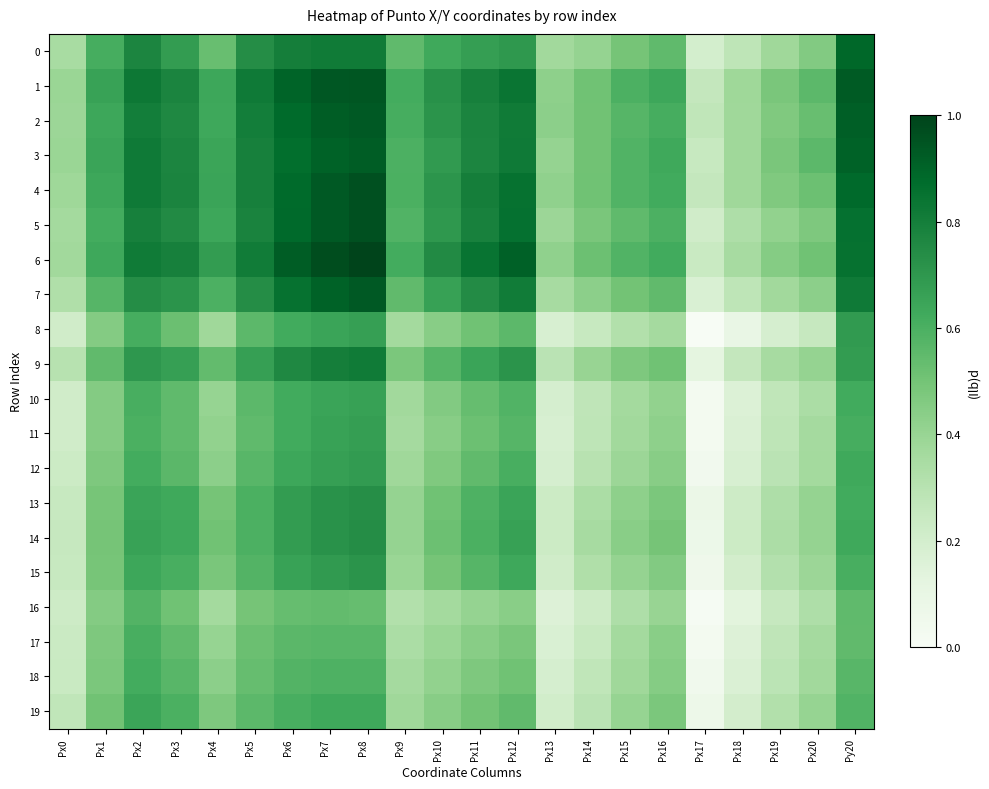

Reading left to right, extract all data points from this chart.

0: Px0=0.3	Px1=0.6	Px2=0.8	Px3=0.7	Px4=0.5	Px5=0.7	Px6=0.8	Px7=0.8	Px8=0.8	Px9=0.6	Px10=0.6	Px11=0.7	Px12=0.7	Px13=0.4	Px14=0.4	Px15=0.5	Px16=0.6	Px17=0.2	Px18=0.3	Px19=0.4	Px20=0.5	Py20=0.9
1: Px0=0.4	Px1=0.7	Px2=0.8	Px3=0.8	Px4=0.6	Px5=0.8	Px6=0.9	Px7=0.9	Px8=0.9	Px9=0.6	Px10=0.7	Px11=0.8	Px12=0.8	Px13=0.4	Px14=0.5	Px15=0.6	Px16=0.6	Px17=0.3	Px18=0.4	Px19=0.5	Px20=0.6	Py20=0.9
2: Px0=0.4	Px1=0.6	Px2=0.8	Px3=0.8	Px4=0.6	Px5=0.8	Px6=0.9	Px7=0.9	Px8=0.9	Px9=0.6	Px10=0.7	Px11=0.8	Px12=0.8	Px13=0.4	Px14=0.5	Px15=0.6	Px16=0.6	Px17=0.3	Px18=0.4	Px19=0.5	Px20=0.5	Py20=0.9
3: Px0=0.4	Px1=0.7	Px2=0.8	Px3=0.8	Px4=0.6	Px5=0.8	Px6=0.9	Px7=0.9	Px8=0.9	Px9=0.6	Px10=0.7	Px11=0.8	Px12=0.8	Px13=0.4	Px14=0.5	Px15=0.6	Px16=0.6	Px17=0.2	Px18=0.4	Px19=0.5	Px20=0.6	Py20=0.9
4: Px0=0.4	Px1=0.6	Px2=0.8	Px3=0.8	Px4=0.7	Px5=0.8	Px6=0.9	Px7=0.9	Px8=1.0	Px9=0.6	Px10=0.7	Px11=0.8	Px12=0.8	Px13=0.4	Px14=0.5	Px15=0.6	Px16=0.6	Px17=0.3	Px18=0.4	Px19=0.5	Px20=0.5	Py20=0.9
5: Px0=0.4	Px1=0.6	Px2=0.8	Px3=0.8	Px4=0.6	Px5=0.8	Px6=0.9	Px7=0.9	Px8=1.0	Px9=0.6	Px10=0.7	Px11=0.8	Px12=0.9	Px13=0.4	Px14=0.5	Px15=0.6	Px16=0.6	Px17=0.2	Px18=0.3	Px19=0.4	Px20=0.5	Py20=0.9
6: Px0=0.4	Px1=0.6	Px2=0.8	Px3=0.8	Px4=0.7	Px5=0.8	Px6=0.9	Px7=1.0	Px8=1.0	Px9=0.6	Px10=0.8	Px11=0.8	Px12=0.9	Px13=0.4	Px14=0.5	Px15=0.6	Px16=0.6	Px17=0.2	Px18=0.4	Px19=0.4	Px20=0.5	Py20=0.8
7: Px0=0.3	Px1=0.6	Px2=0.7	Px3=0.7	Px4=0.6	Px5=0.7	Px6=0.8	Px7=0.9	Px8=0.9	Px9=0.5	Px10=0.7	Px11=0.7	Px12=0.8	Px13=0.4	Px14=0.4	Px15=0.5	Px16=0.5	Px17=0.2	Px18=0.3	Px19=0.4	Px20=0.4	Py20=0.8
8: Px0=0.2	Px1=0.5	Px2=0.6	Px3=0.5	Px4=0.4	Px5=0.6	Px6=0.6	Px7=0.7	Px8=0.7	Px9=0.4	Px10=0.4	Px11=0.5	Px12=0.6	Px13=0.2	Px14=0.2	Px15=0.3	Px16=0.4	Px17=0.0	Px18=0.1	Px19=0.2	Px20=0.3	Py20=0.7
9: Px0=0.3	Px1=0.5	Px2=0.7	Px3=0.7	Px4=0.5	Px5=0.7	Px6=0.8	Px7=0.8	Px8=0.8	Px9=0.5	Px10=0.6	Px11=0.7	Px12=0.7	Px13=0.3	Px14=0.4	Px15=0.5	Px16=0.5	Px17=0.1	Px18=0.3	Px19=0.4	Px20=0.4	Py20=0.7
10: Px0=0.2	Px1=0.5	Px2=0.6	Px3=0.6	Px4=0.4	Px5=0.6	Px6=0.6	Px7=0.7	Px8=0.7	Px9=0.4	Px10=0.5	Px11=0.5	Px12=0.6	Px13=0.2	Px14=0.3	Px15=0.4	Px16=0.4	Px17=0.0	Px18=0.2	Px19=0.3	Px20=0.3	Py20=0.6
11: Px0=0.2	Px1=0.5	Px2=0.6	Px3=0.6	Px4=0.4	Px5=0.6	Px6=0.6	Px7=0.7	Px8=0.7	Px9=0.4	Px10=0.4	Px11=0.5	Px12=0.6	Px13=0.2	Px14=0.3	Px15=0.4	Px16=0.4	Px17=0.0	Px18=0.2	Px19=0.3	Px20=0.4	Py20=0.6
12: Px0=0.2	Px1=0.5	Px2=0.6	Px3=0.6	Px4=0.4	Px5=0.6	Px6=0.6	Px7=0.7	Px8=0.7	Px9=0.4	Px10=0.5	Px11=0.5	Px12=0.6	Px13=0.2	Px14=0.3	Px15=0.4	Px16=0.4	Px17=0.0	Px18=0.2	Px19=0.3	Px20=0.4	Py20=0.6
13: Px0=0.2	Px1=0.5	Px2=0.7	Px3=0.6	Px4=0.5	Px5=0.6	Px6=0.7	Px7=0.7	Px8=0.7	Px9=0.4	Px10=0.5	Px11=0.6	Px12=0.7	Px13=0.2	Px14=0.3	Px15=0.4	Px16=0.5	Px17=0.1	Px18=0.2	Px19=0.3	Px20=0.4	Py20=0.6
14: Px0=0.3	Px1=0.5	Px2=0.7	Px3=0.6	Px4=0.5	Px5=0.6	Px6=0.7	Px7=0.7	Px8=0.7	Px9=0.4	Px10=0.5	Px11=0.6	Px12=0.7	Px13=0.2	Px14=0.4	Px15=0.4	Px16=0.5	Px17=0.1	Px18=0.2	Px19=0.3	Px20=0.4	Py20=0.6
15: Px0=0.2	Px1=0.5	Px2=0.6	Px3=0.6	Px4=0.5	Px5=0.6	Px6=0.7	Px7=0.7	Px8=0.7	Px9=0.4	Px10=0.5	Px11=0.6	Px12=0.6	Px13=0.2	Px14=0.3	Px15=0.4	Px16=0.5	Px17=0.1	Px18=0.2	Px19=0.3	Px20=0.4	Py20=0.6
16: Px0=0.2	Px1=0.5	Px2=0.6	Px3=0.5	Px4=0.4	Px5=0.5	Px6=0.5	Px7=0.5	Px8=0.5	Px9=0.3	Px10=0.4	Px11=0.4	Px12=0.4	Px13=0.2	Px14=0.2	Px15=0.3	Px16=0.4	Px17=0.0	Px18=0.1	Px19=0.3	Px20=0.3	Py20=0.6
17: Px0=0.2	Px1=0.5	Px2=0.6	Px3=0.5	Px4=0.4	Px5=0.5	Px6=0.6	Px7=0.6	Px8=0.6	Px9=0.3	Px10=0.4	Px11=0.4	Px12=0.5	Px13=0.2	Px14=0.2	Px15=0.4	Px16=0.4	Px17=0.0	Px18=0.2	Px19=0.3	Px20=0.4	Py20=0.5
18: Px0=0.2	Px1=0.5	Px2=0.6	Px3=0.6	Px4=0.4	Px5=0.5	Px6=0.6	Px7=0.6	Px8=0.6	Px9=0.4	Px10=0.4	Px11=0.5	Px12=0.5	Px13=0.2	Px14=0.3	Px15=0.4	Px16=0.4	Px17=0.0	Px18=0.2	Px19=0.3	Px20=0.4	Py20=0.6
19: Px0=0.3	Px1=0.5	Px2=0.6	Px3=0.6	Px4=0.5	Px5=0.6	Px6=0.6	Px7=0.6	Px8=0.6	Px9=0.4	Px10=0.4	Px11=0.5	Px12=0.5	Px13=0.2	Px14=0.3	Px15=0.4	Px16=0.5	Px17=0.1	Px18=0.2	Px19=0.3	Px20=0.4	Py20=0.6